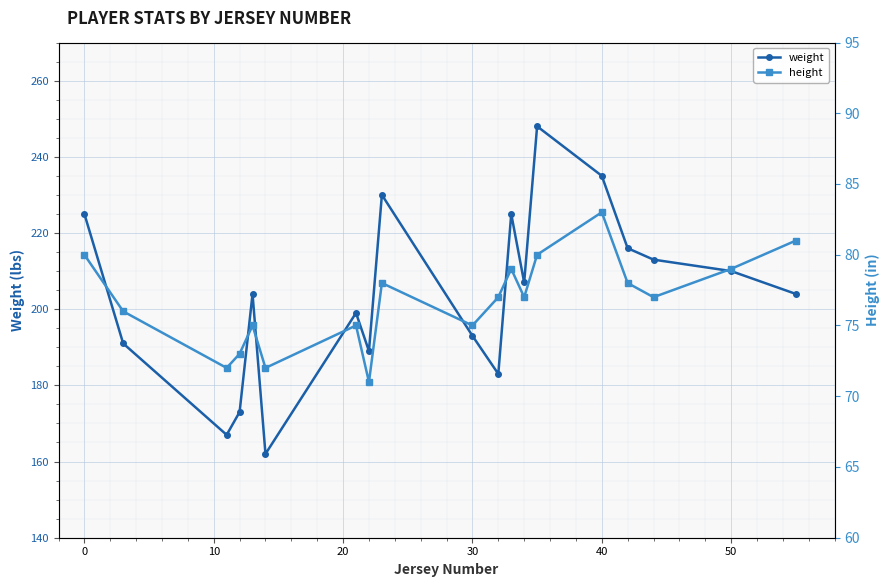

What is the maximum value for weight?

248